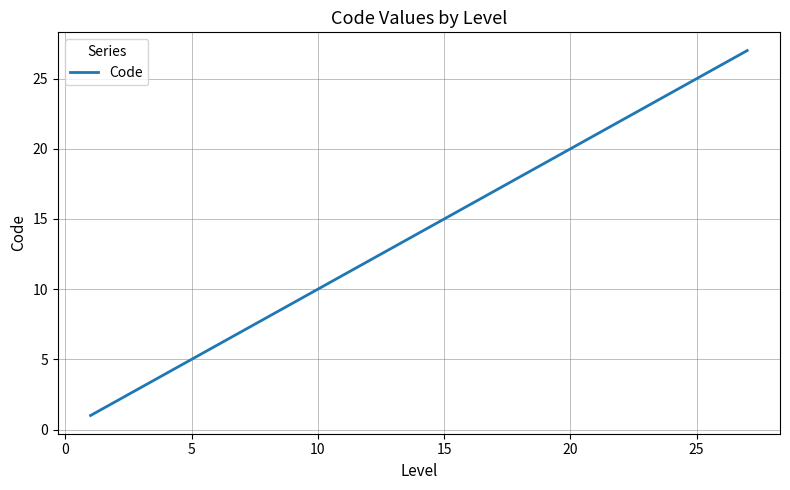

What is the maximum value shown in the chart?

27